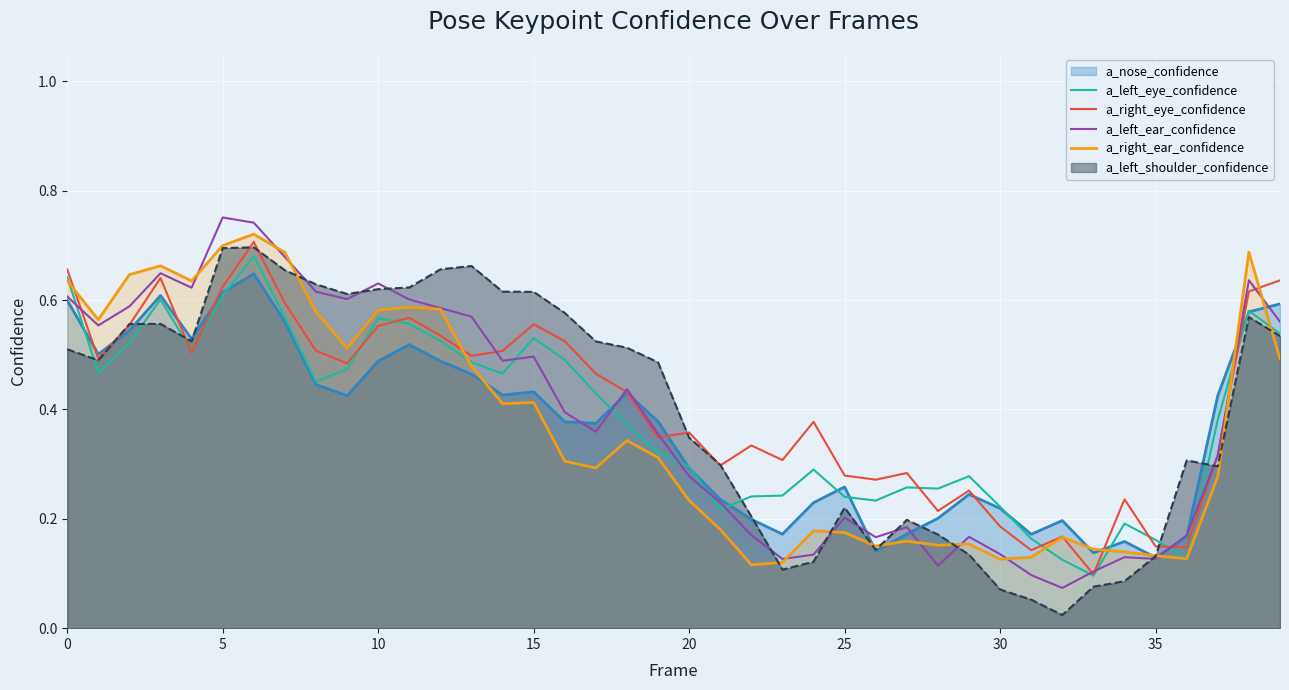

True or false: a_right_ear_confidence has a value of 0.1 at 23.

True